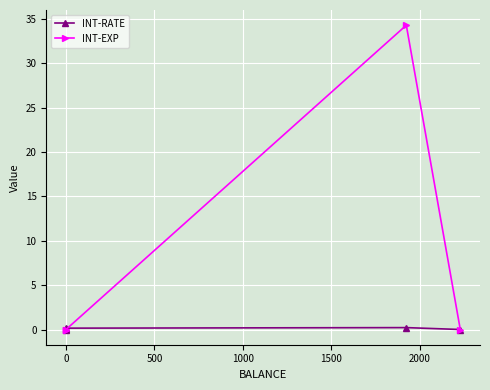

Is it true that INT-RATE equals 0.0 at 0?

True